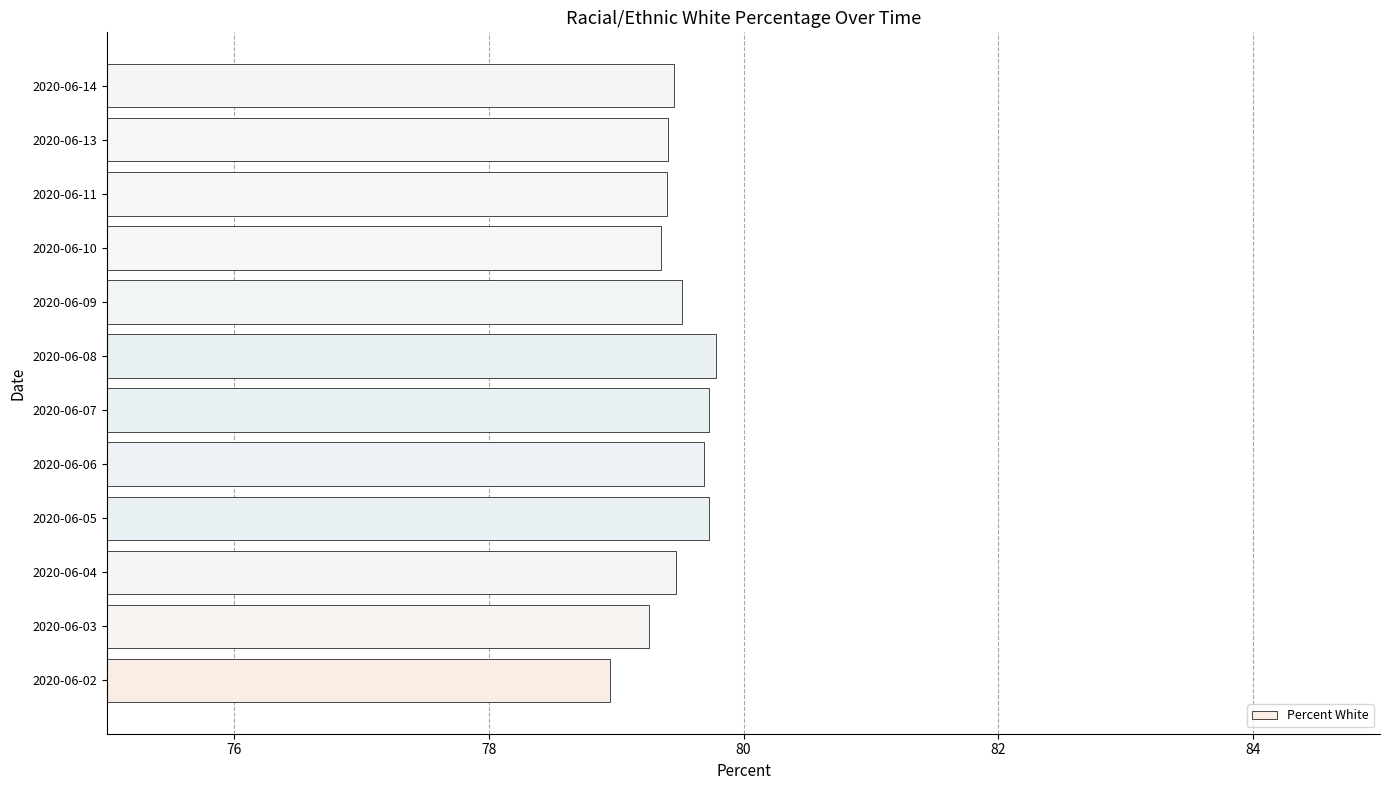

What is the difference between the second highest and second lowest values?

0.5